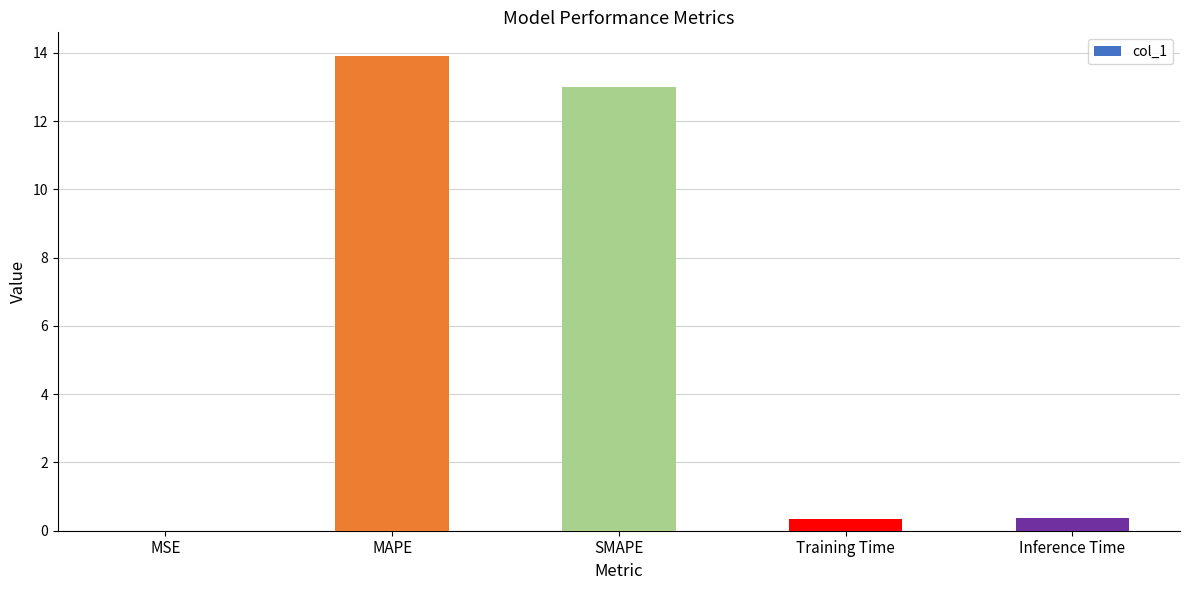

What is the sum of all values?

27.6